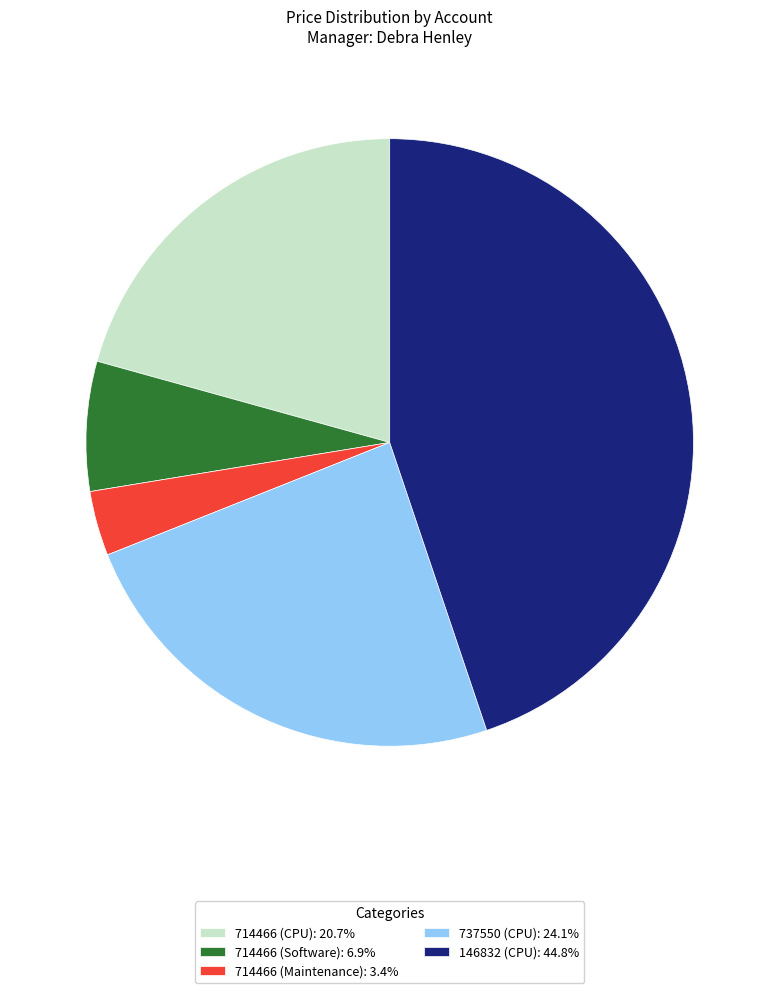

Approximately how many times larger is the value at 146832 (CPU): 44.8% compared to 737550 (CPU): 24.1%?

1.9